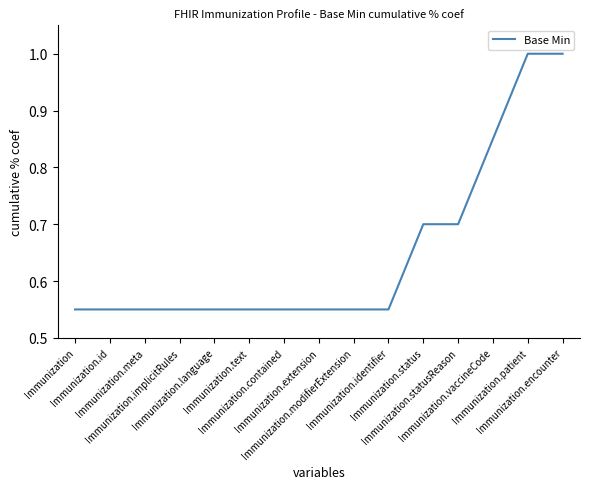

What is the greatest value displayed?

1.0